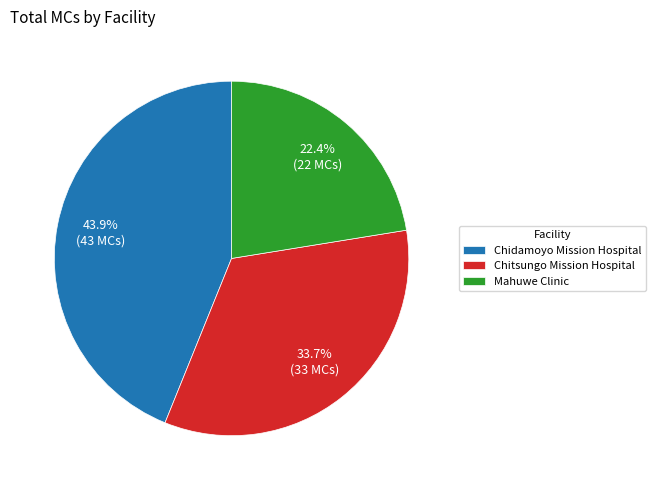

Rank the categories by value from lowest to highest.

Mahuwe Clinic, Chitsungo Mission Hospital, Chidamoyo Mission Hospital